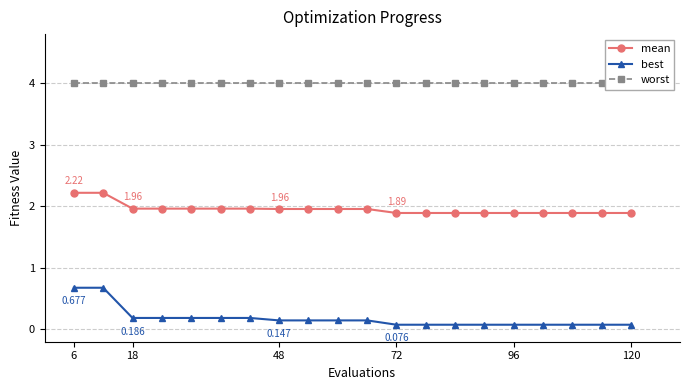

At which label does mean reach its peak?

6